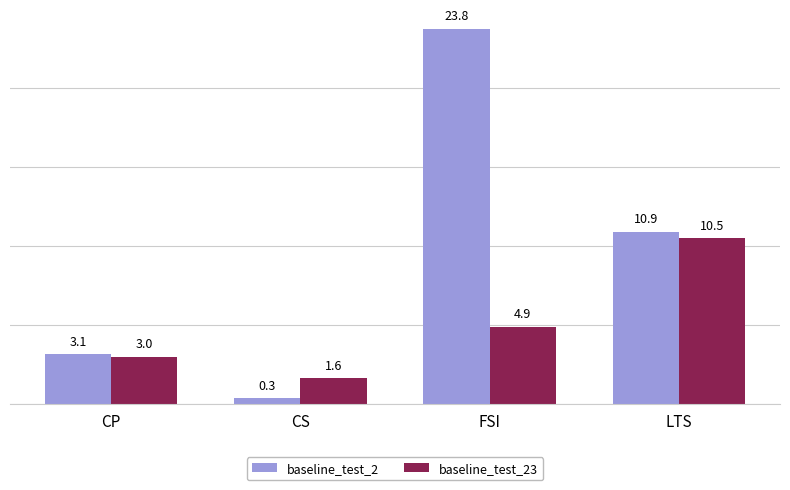

Rank the series at CP from lowest to highest value.

baseline_test_23, baseline_test_2